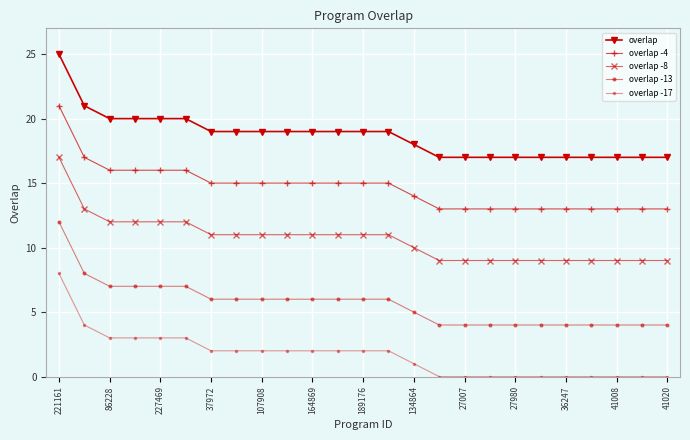

How many lines are shown in the chart?

5